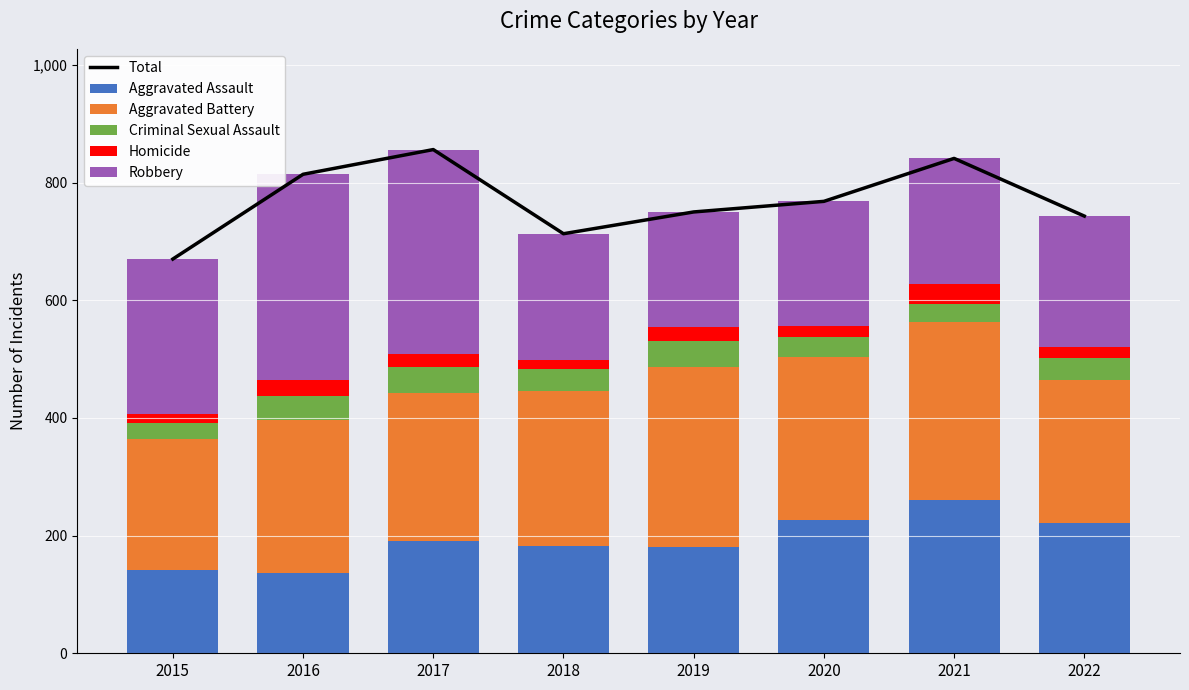

Is the value of Criminal Sexual Assault at 2017 greater than the value of Total at 2017?

No